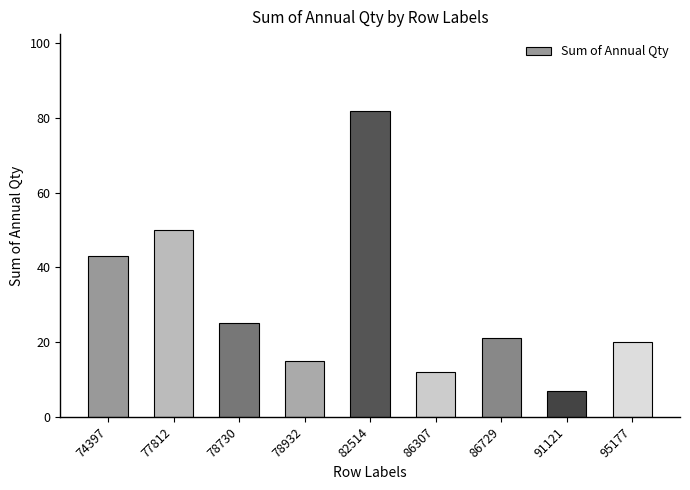

What is the sum of the values at 86729 and 91121?

28